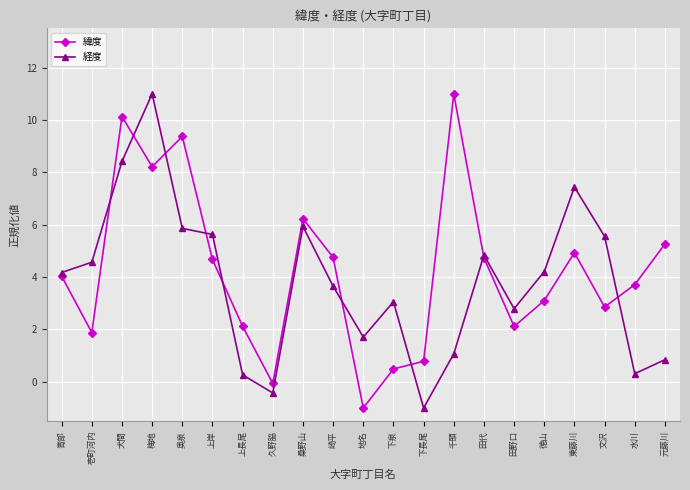

What is the difference between the highest and lowest values at 千頭?

9.9